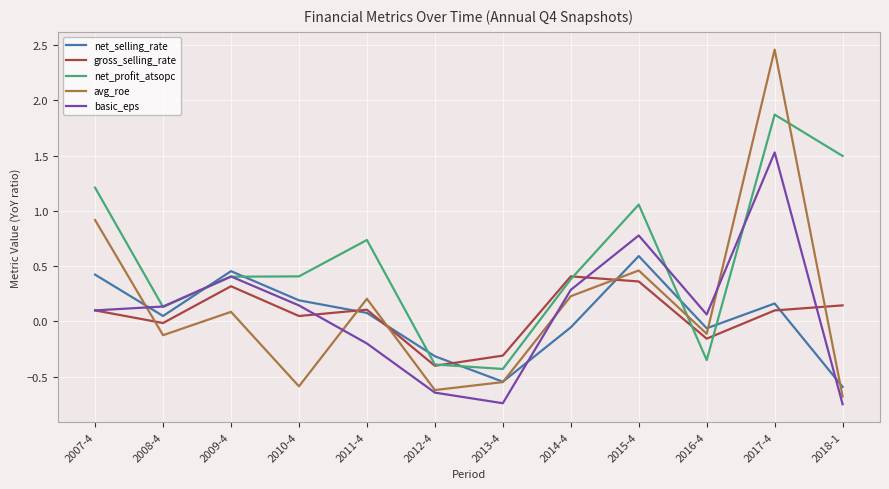

Which series has the largest total across all categories?

net_profit_atsopc